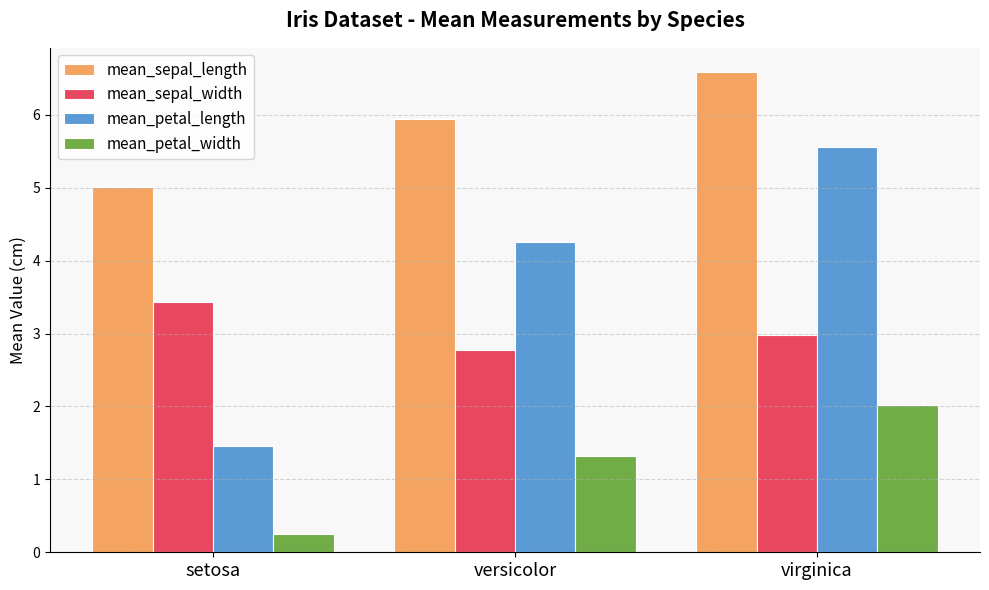

What is the sum of the mean_sepal_width values at setosa and versicolor?

6.2